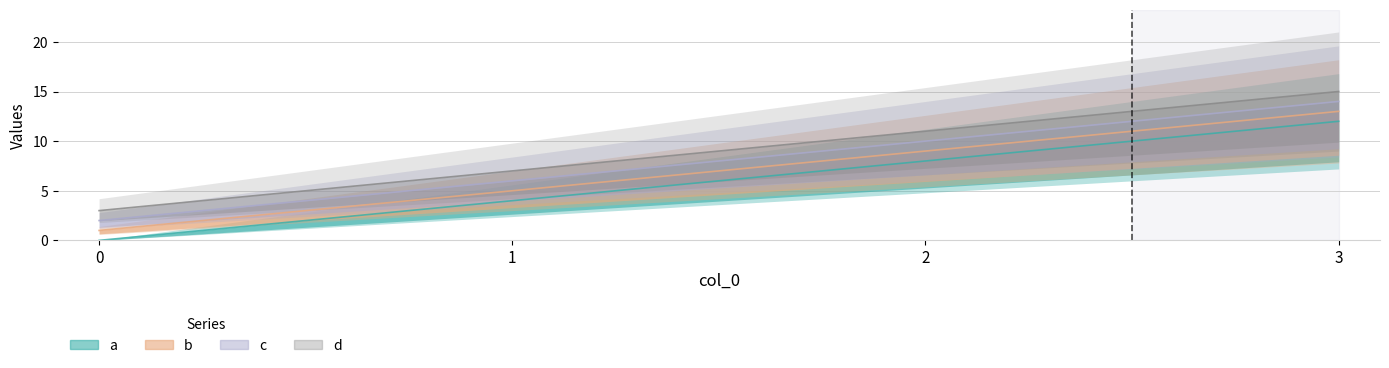

How many categories are shown in the chart?

4